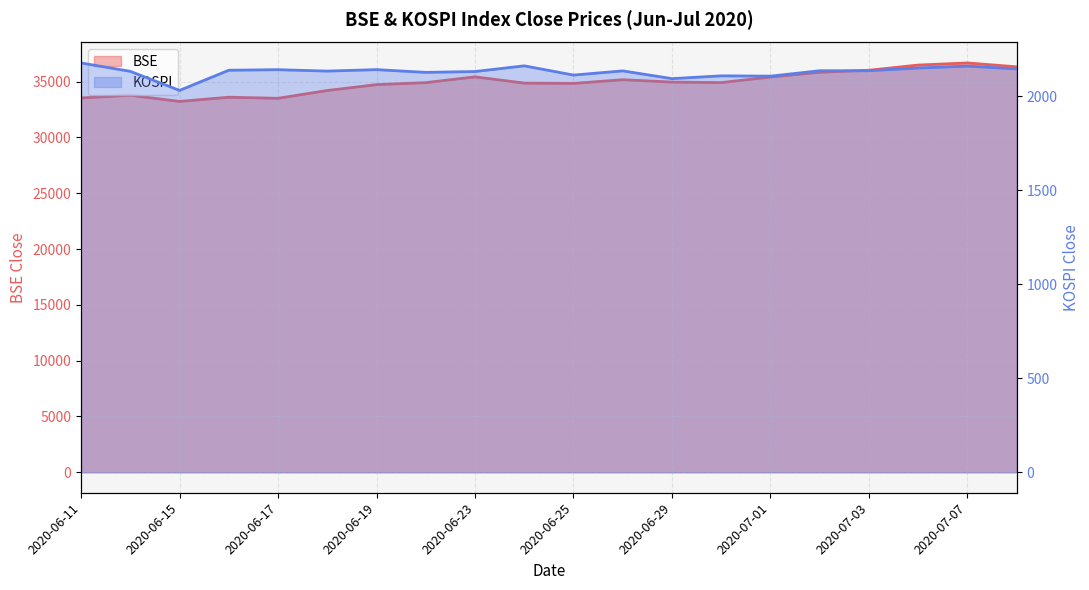

True or false: KOSPI has more than 2 points higher than both neighbors.

True